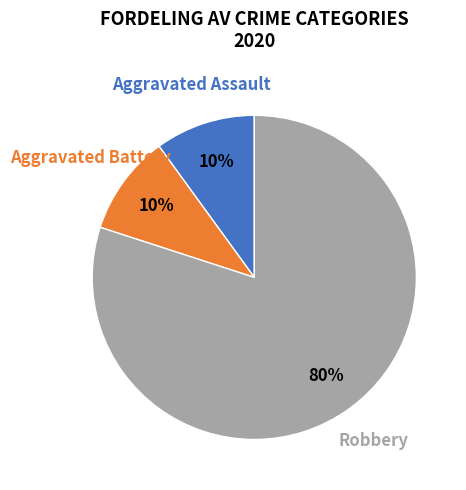

To the nearest percent, what is the difference between the largest and smallest slice percentages?

70%